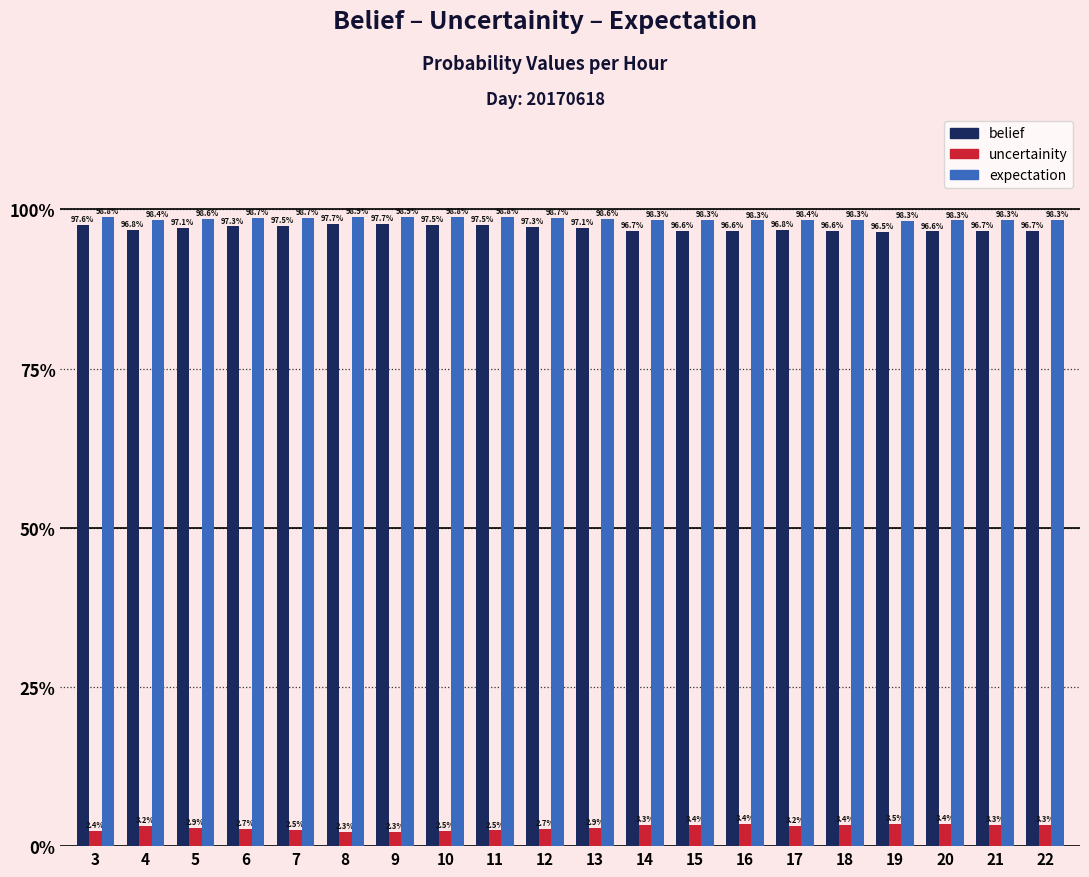

Does the chart contain stacked bars?

No